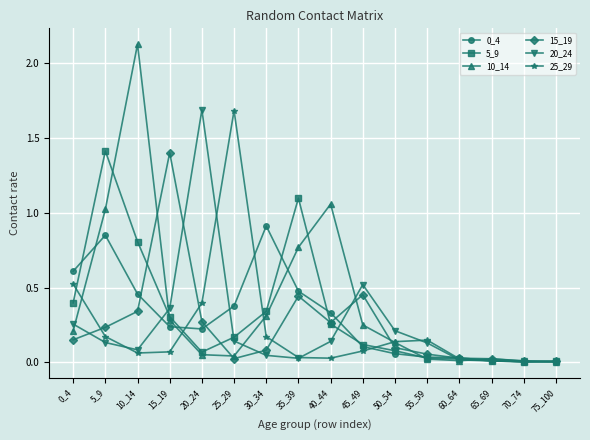

Is the value of 25_29 at 55_59 greater than the value of 15_19 at 15_19?

No